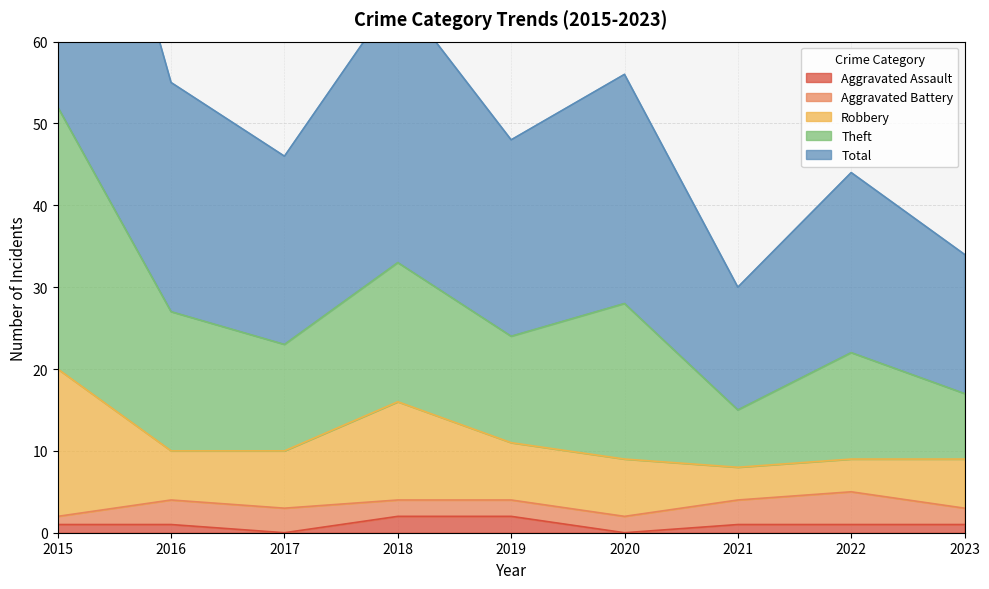

How many interior local peaks does the Robbery series have?

1